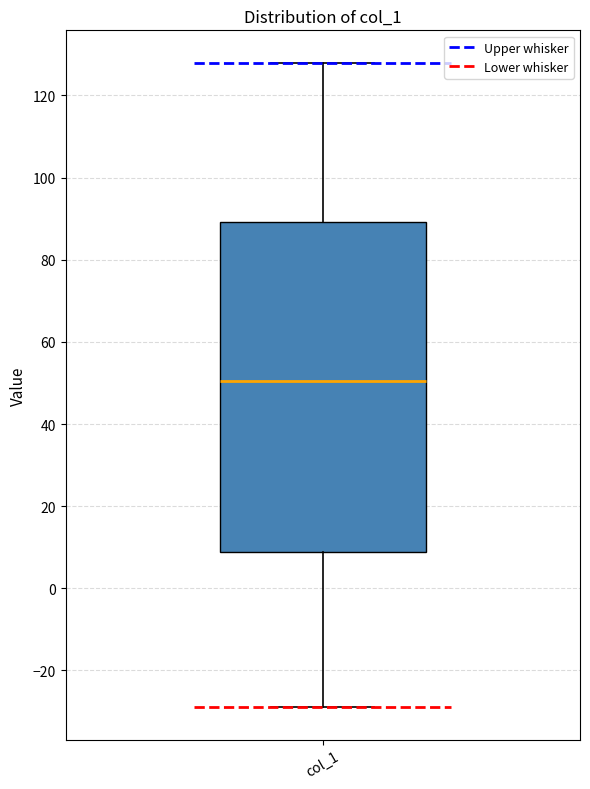

Read this box plot against the y-axis: the position of the median line, the range covered by the box, and the ends of both whiskers. The values are not printed on the chart, so give them approximately, as read against the axis.

median 50, box 8 to 90, whiskers -28 to 128